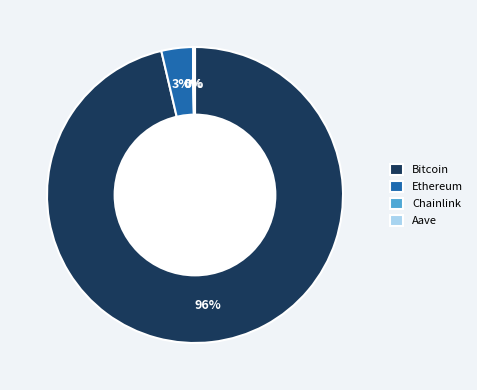

To the nearest percent, what is the combined percentage of Ethereum and Bitcoin?

100%